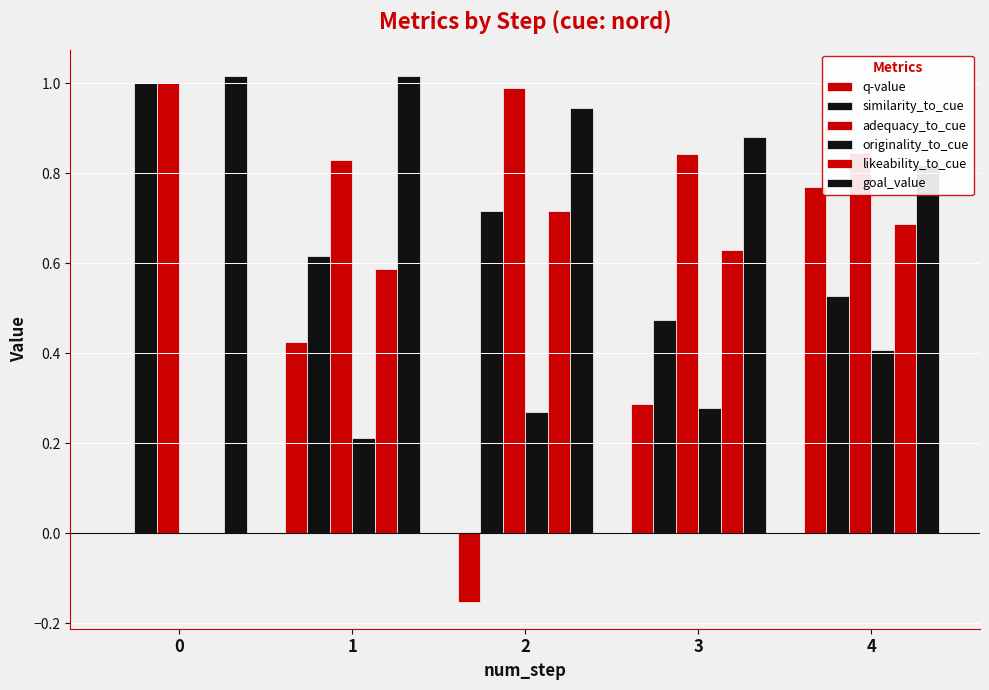

Which series changed the most between 0 and 2?

likeability_to_cue